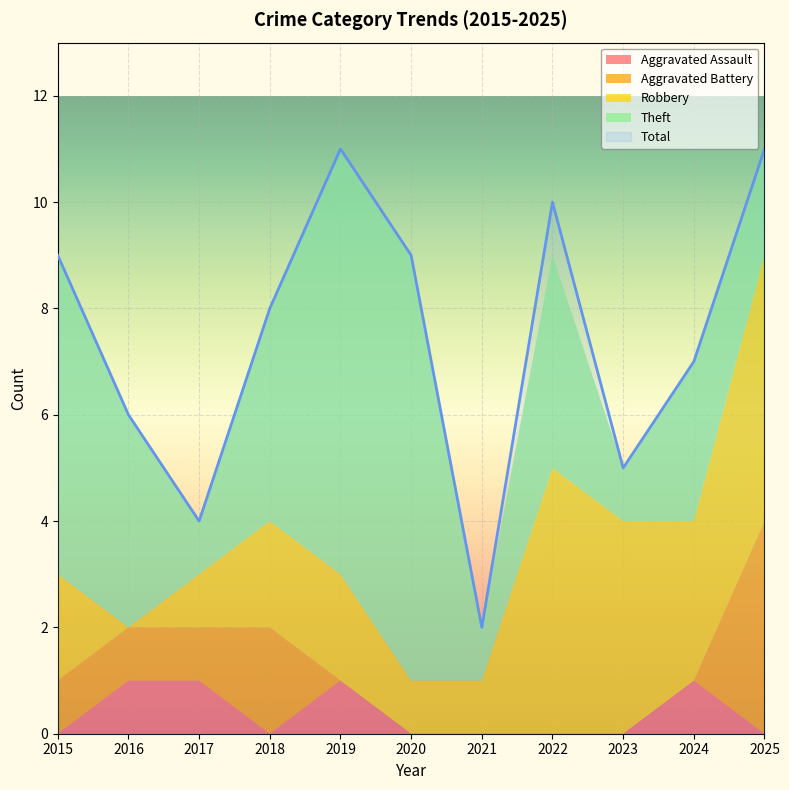

How many interior local peaks does the Aggravated Battery series have?

1